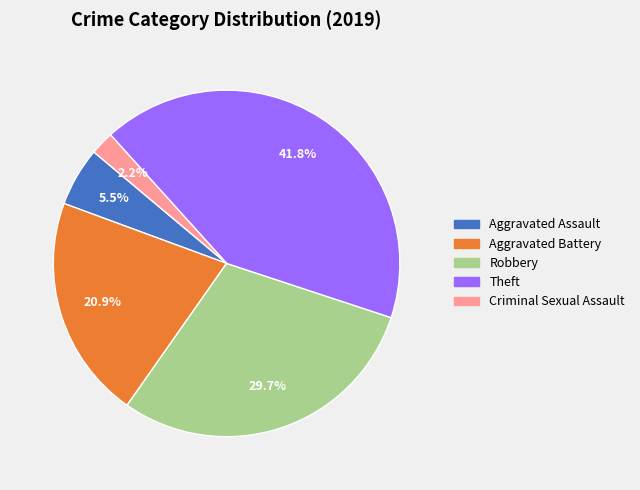

To the nearest percent, what is the average slice percentage?

20%